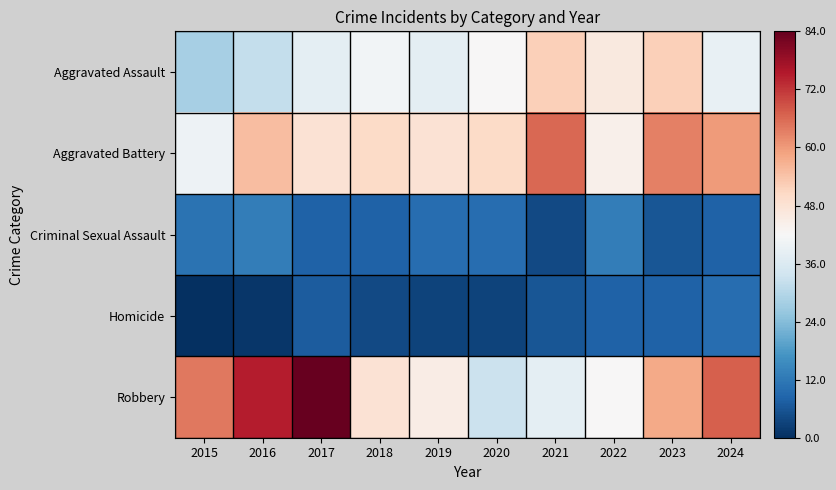

How many distinct data groups are displayed?

5